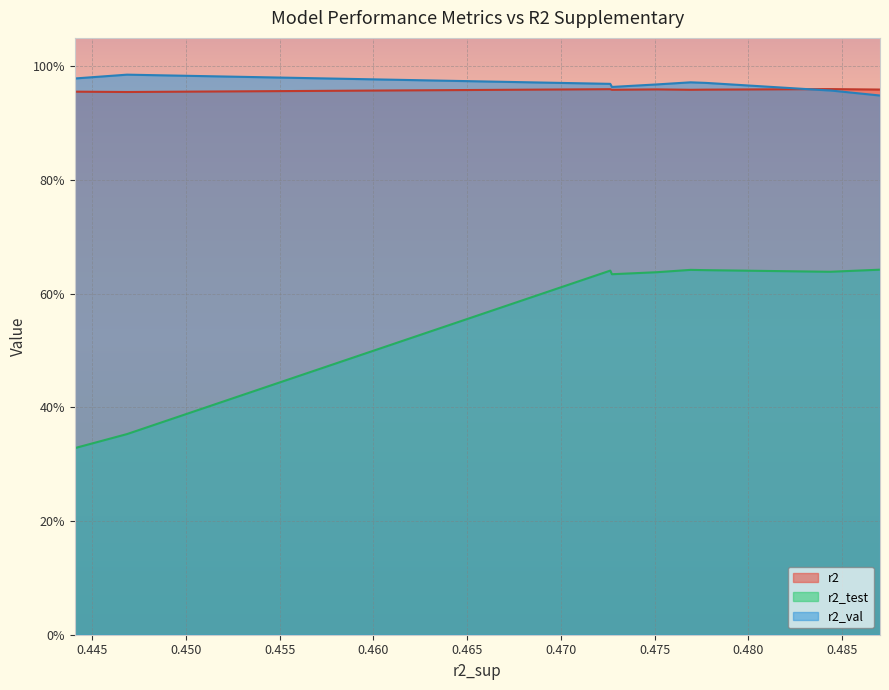

True or false: r2_test and r2_val cross at least once.

False